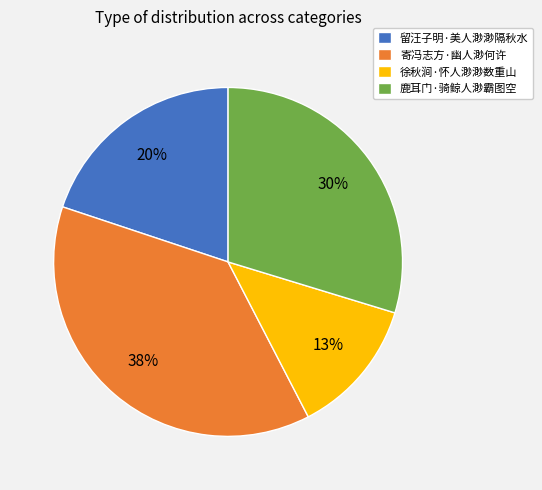

What is the smallest slice in the pie chart?

徐秋涧·怀人渺渺数重山